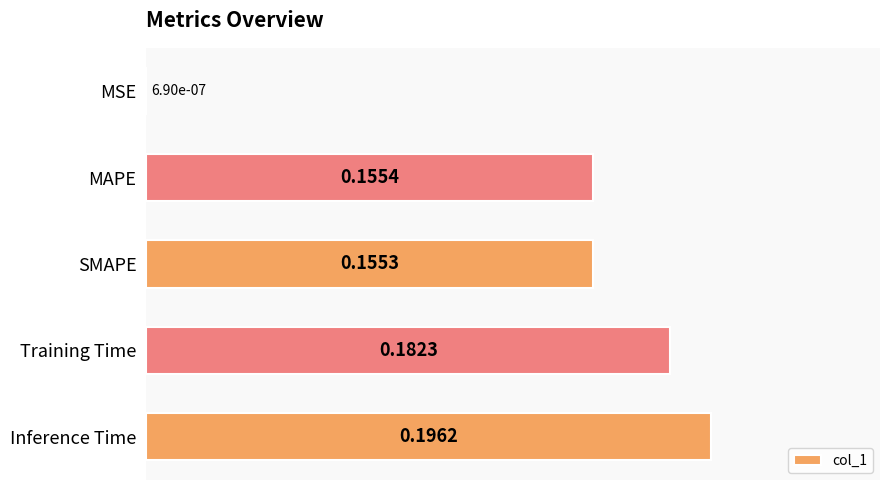

Which label corresponds to the largest value in the chart?

Inference Time